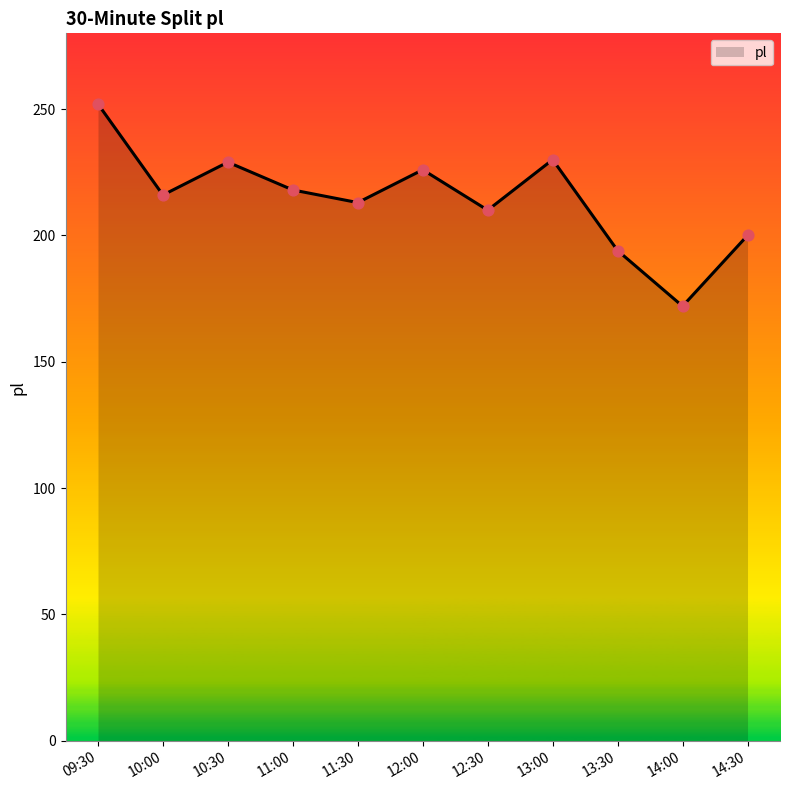

Which has a higher value, 10:00 or 12:00?

12:00